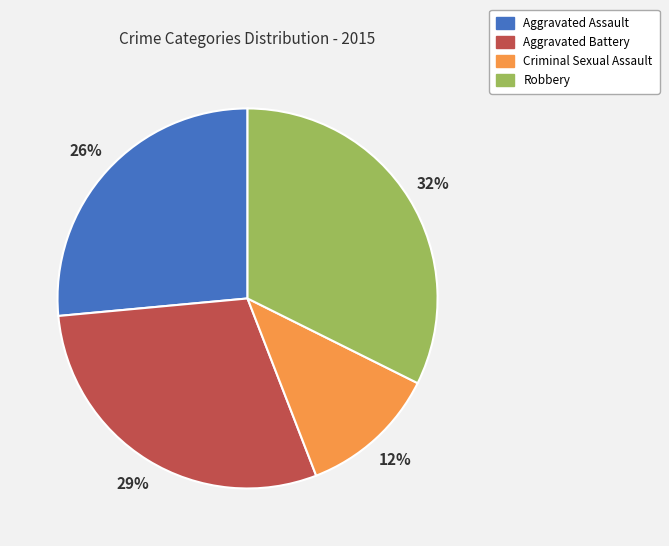

To the nearest percent, what is the combined percentage of Aggravated Assault and Aggravated Battery?

56%